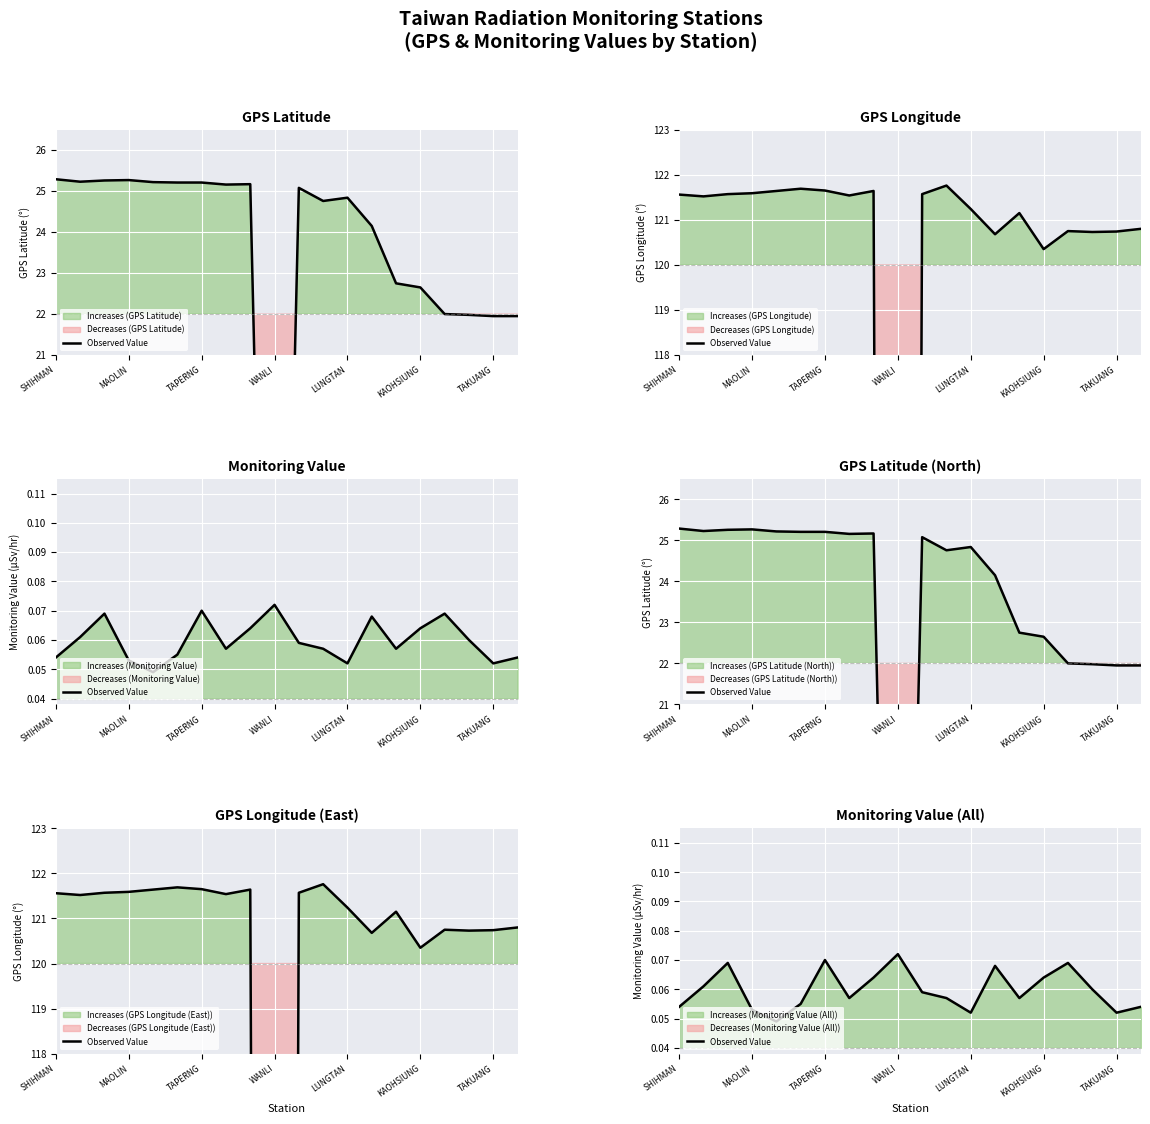

True or false: the data shows 0.1 at 19.

False